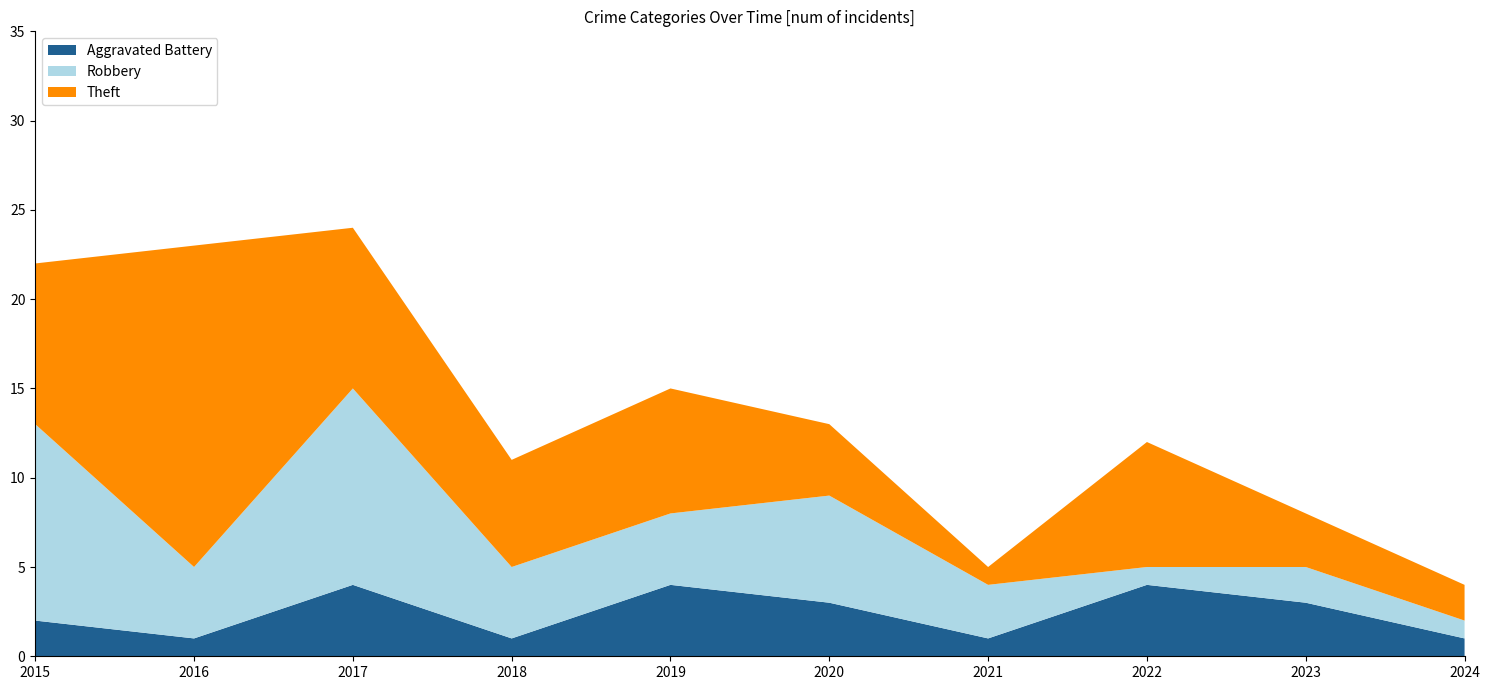

Reading left to right, transcribe all the data shown in this chart.

Aggravated Battery: 2	1	4	1	4	3	1	4	3	1
Robbery: 11	4	11	4	4	6	3	1	2	1
Theft: 9	18	9	6	7	4	1	7	3	2